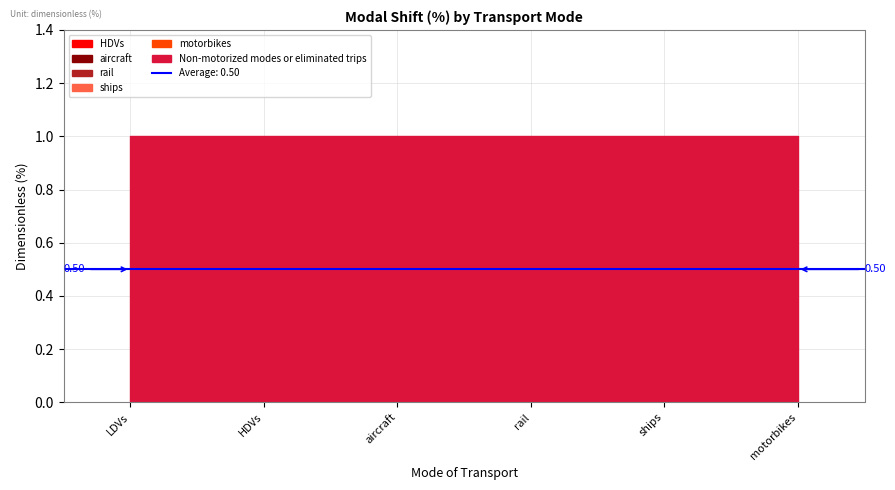

True or false: Non-motorized modes or eliminated trips and ships cross at least once.

False